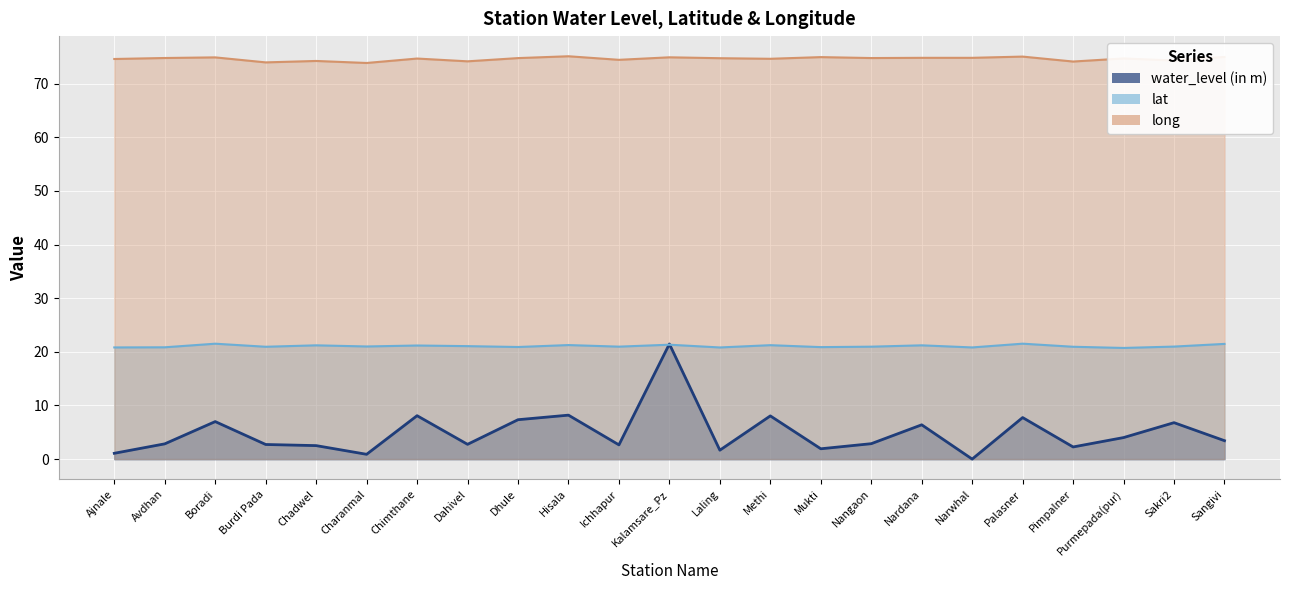

True or false: lat has a value of 32.2 at Methi.

False